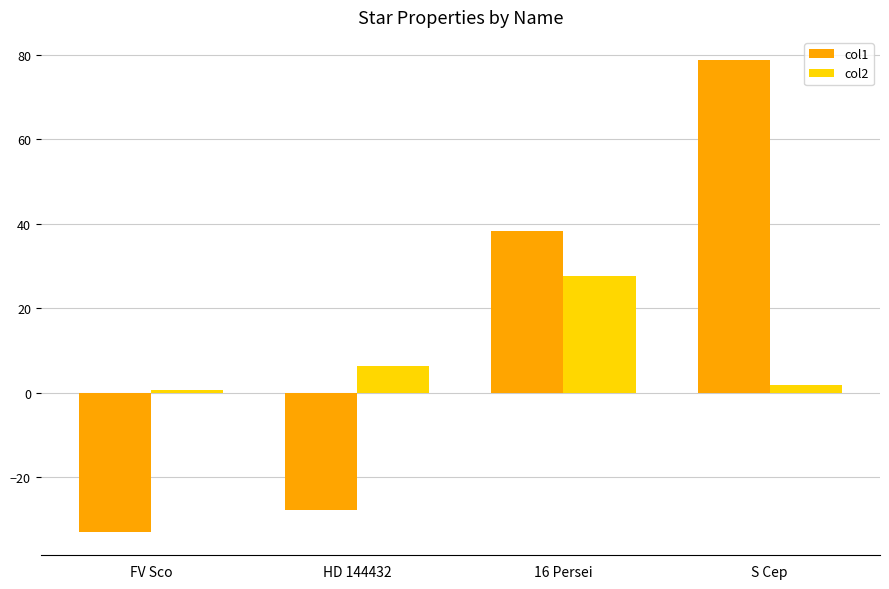

Rank the categories by col1 value from highest to lowest.

S Cep, 16 Persei, HD 144432, FV Sco